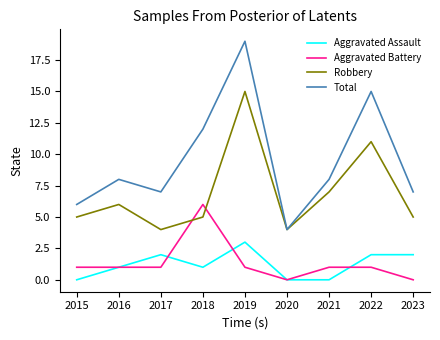

What is the approximate value of Total at 2016, to the nearest 10?

10